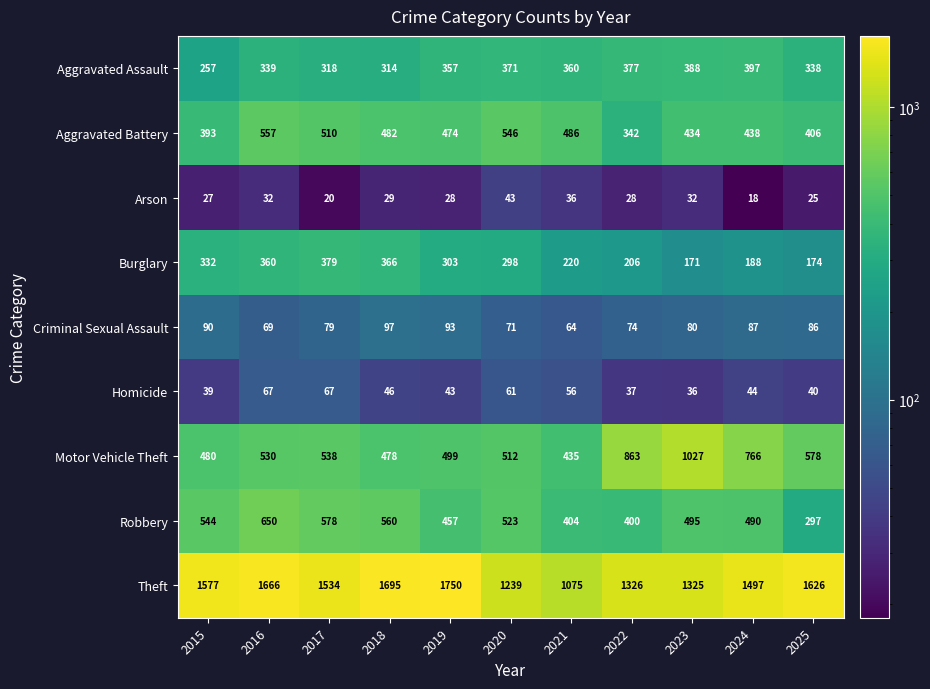

Which series has the largest total across all categories?

Theft